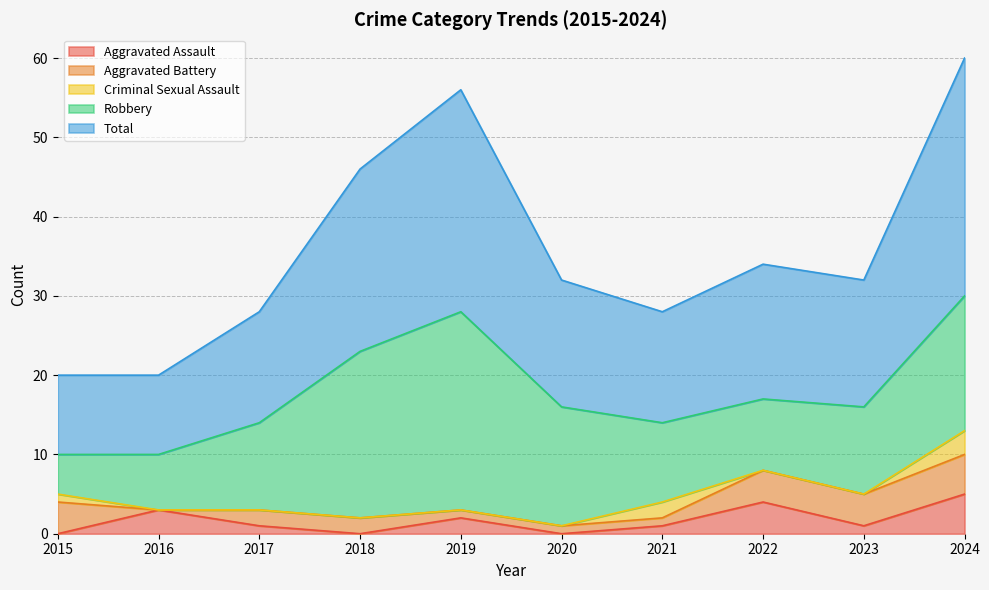

Where is Aggravated Assault nearest to the value 2?

2019